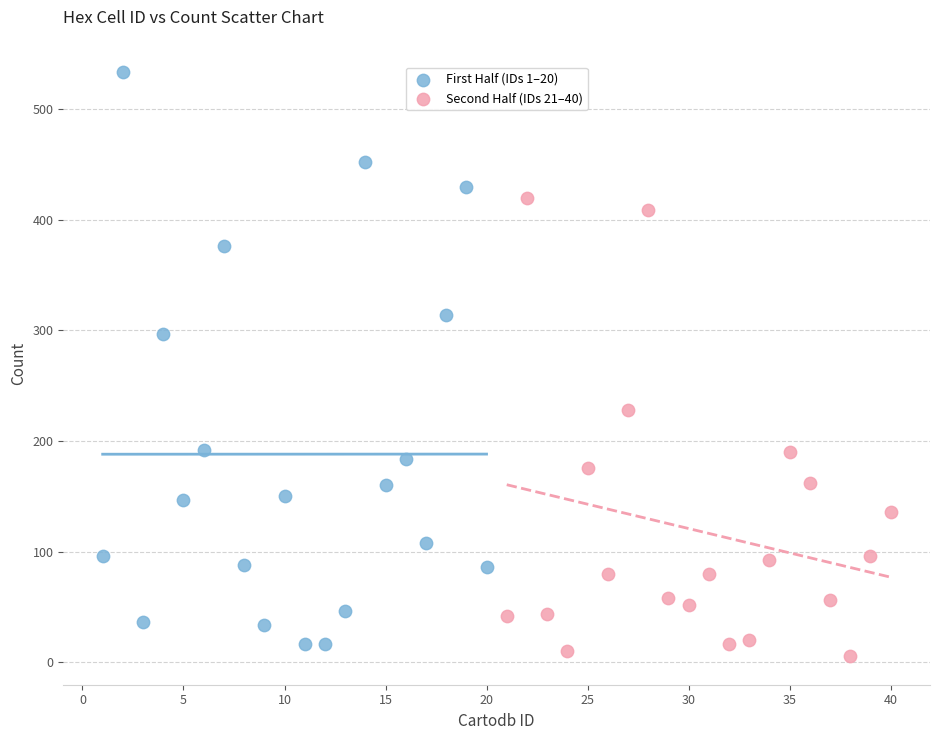

Which series reaches the maximum Y coordinate?

First Half (IDs 1–20)